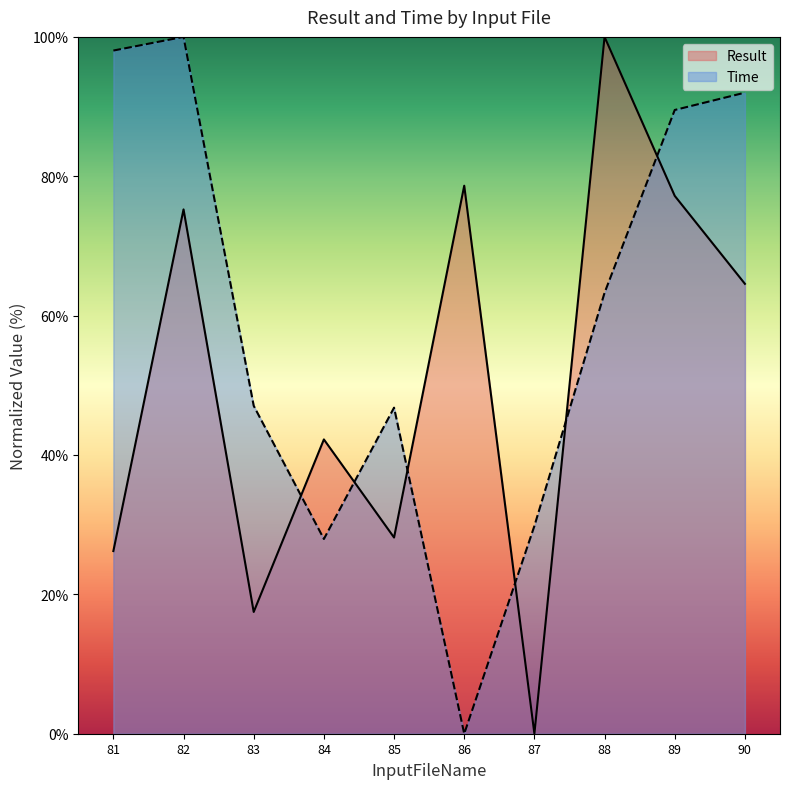

Does the chart display data point markers on the line(s)?

No